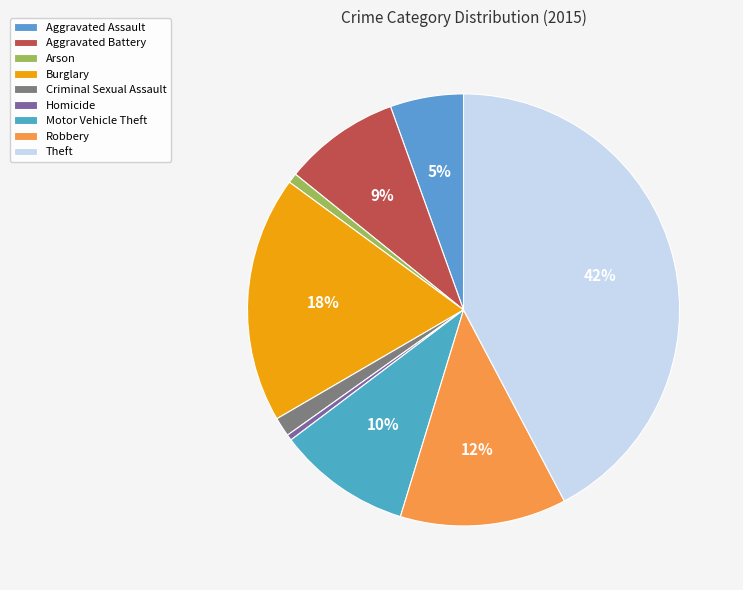

To the nearest percent, what portion does Aggravated Battery represent?

9%